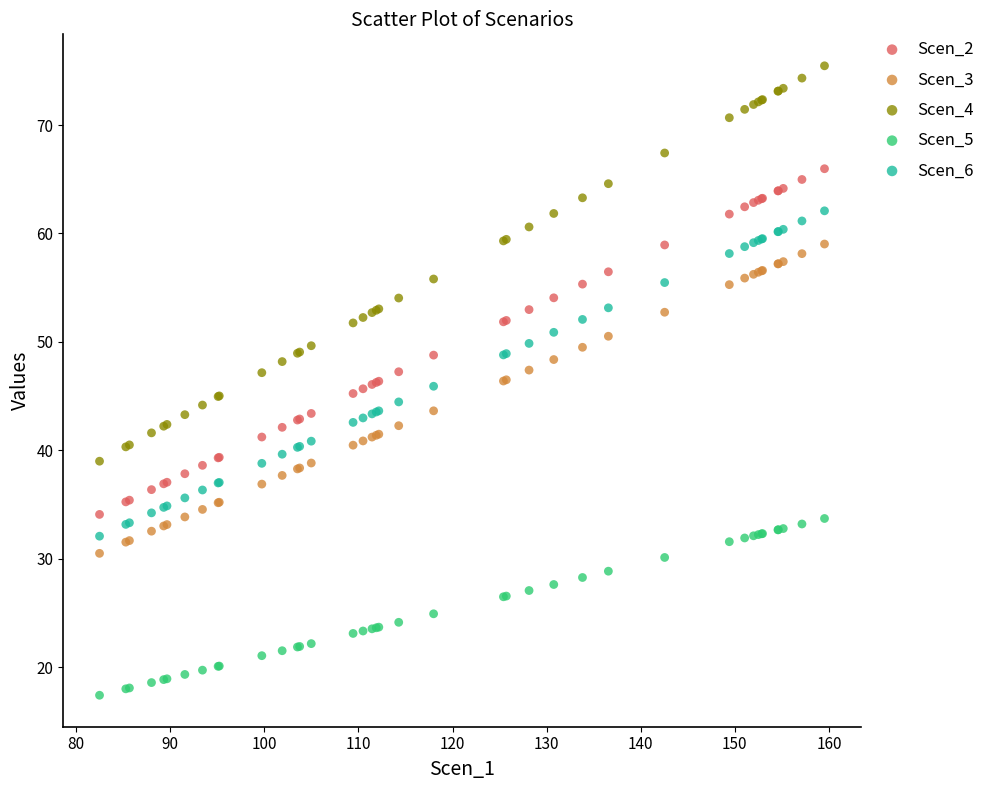

Which series has the largest Y range (max minus min)?

Scen_4